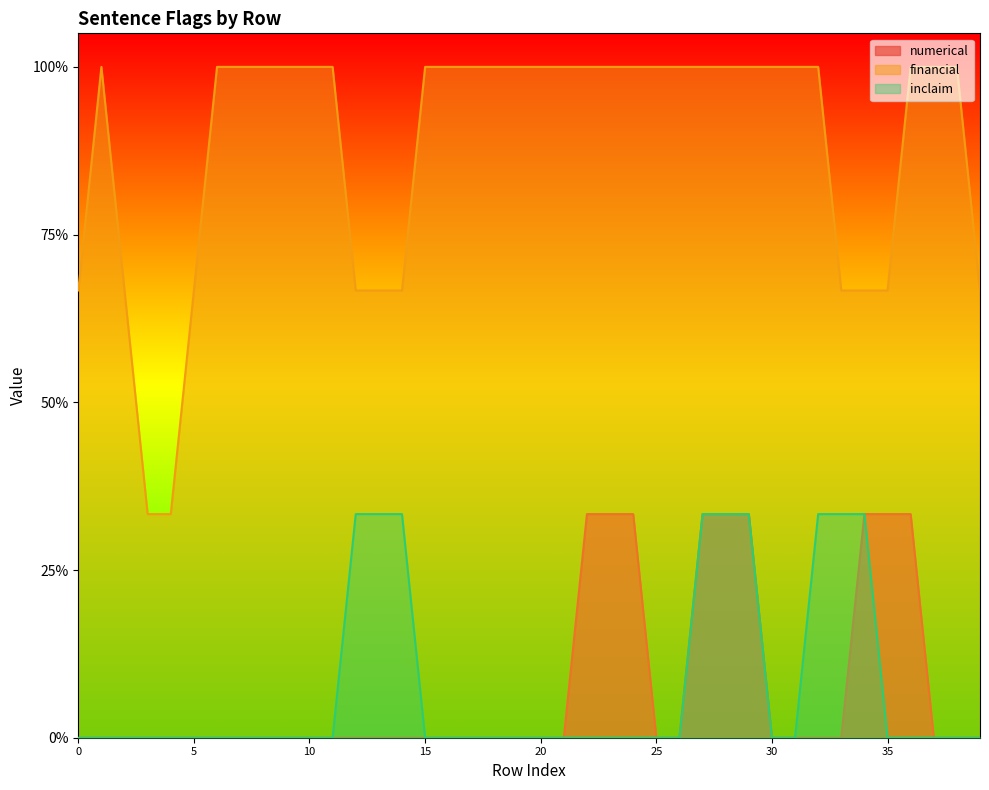

True or false: inclaim and numerical cross at least once.

False